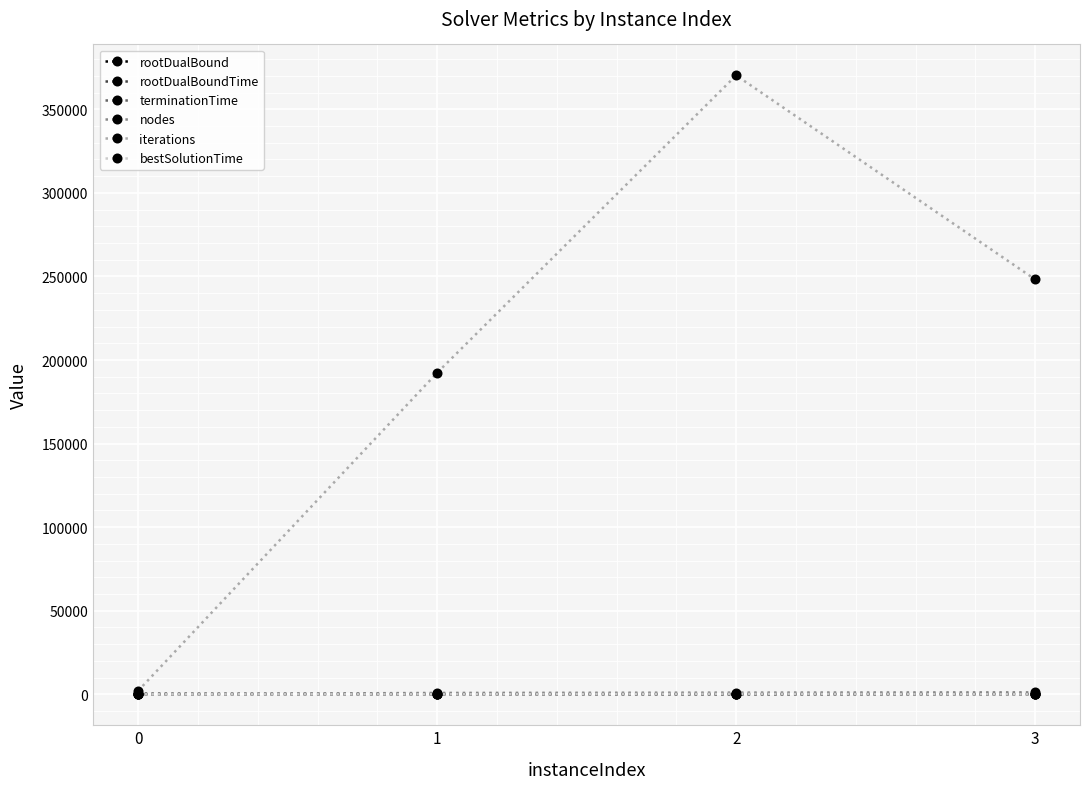

How many interior local valleys does the rootDualBound series have?

1